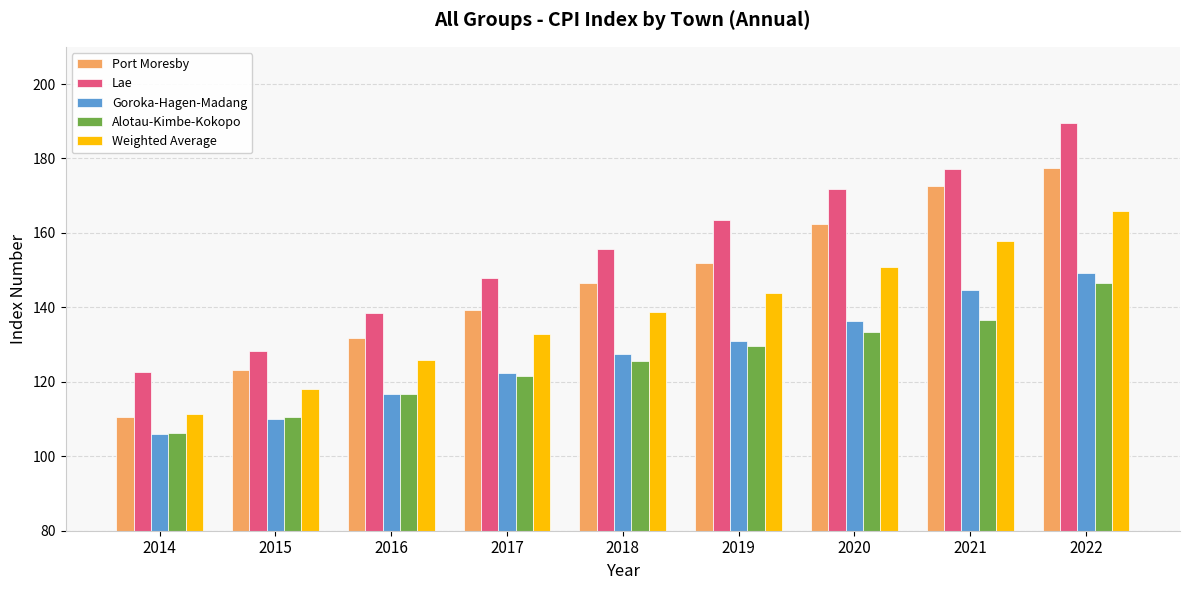

Read the Goroka-Hagen-Madang value at 2021.

144.6